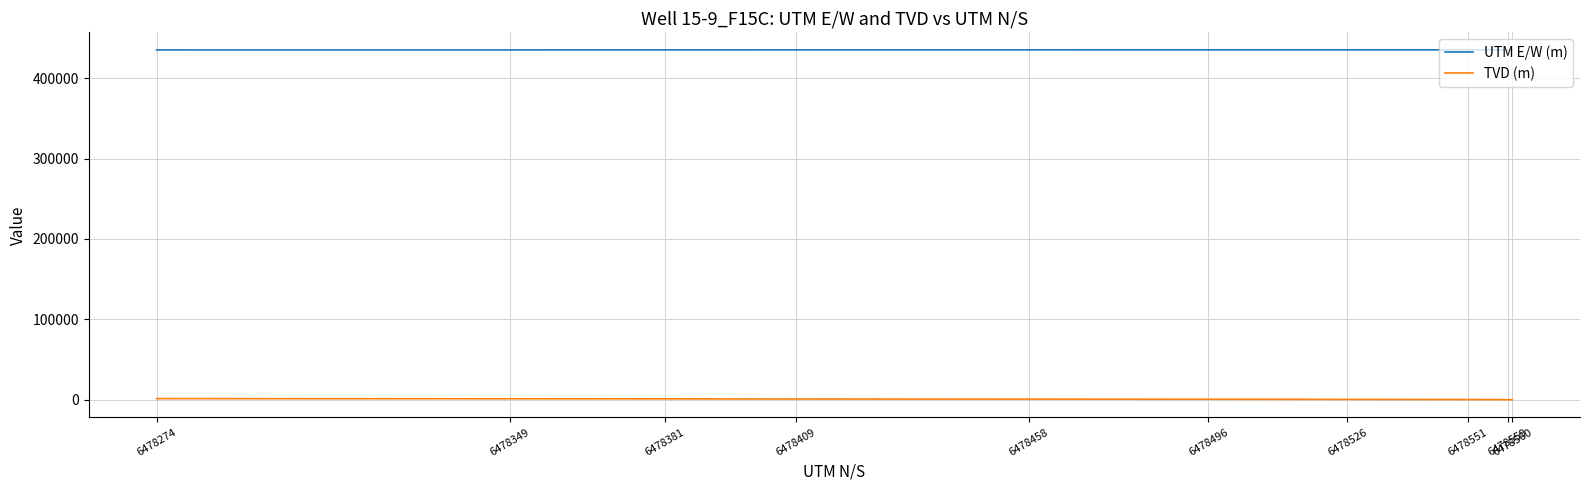

Is it true that UTM E/W (m) equals 613566.3 at 12?

False